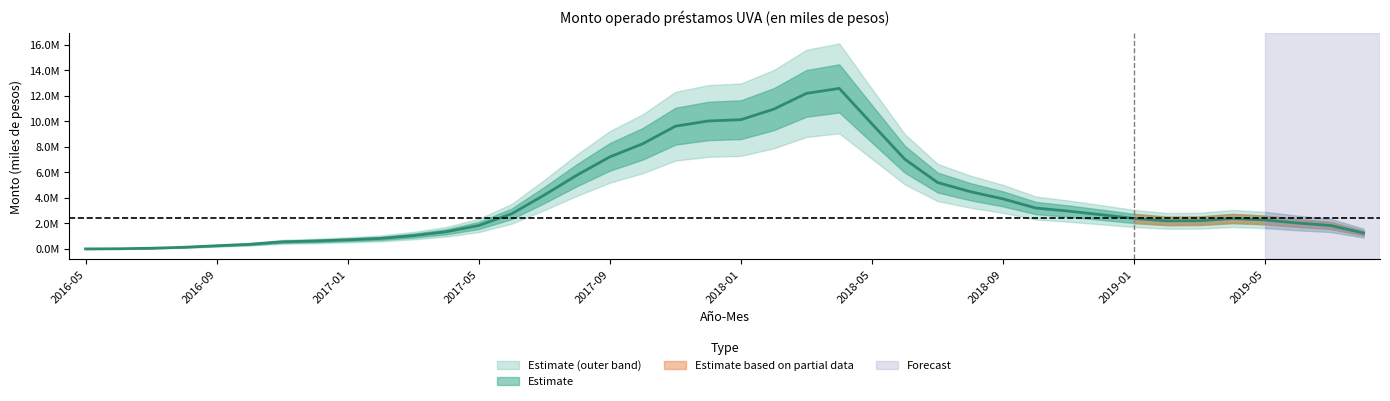

What is the difference between the values at 2018-05 and 2016-10?

9430756.3